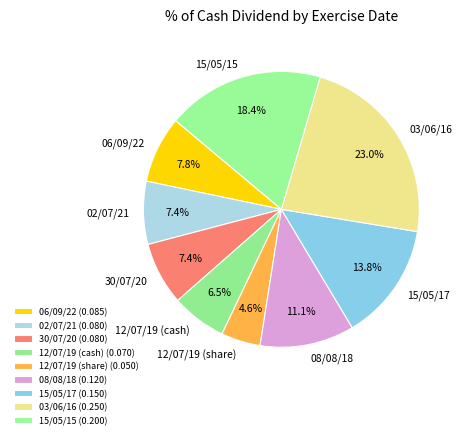

To the nearest percent, what is the combined percentage of 03/06/16 and 08/08/18?

34%